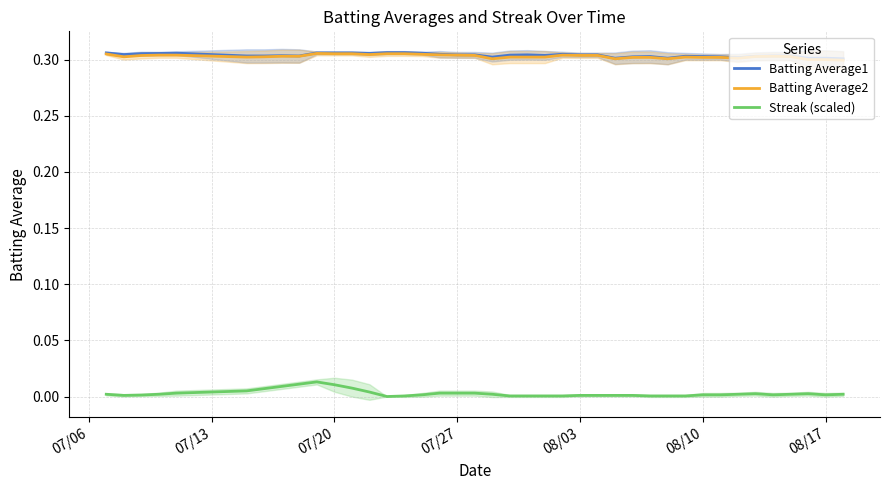

True or false: Batting Average1 and Streak (scaled) cross at least once.

False